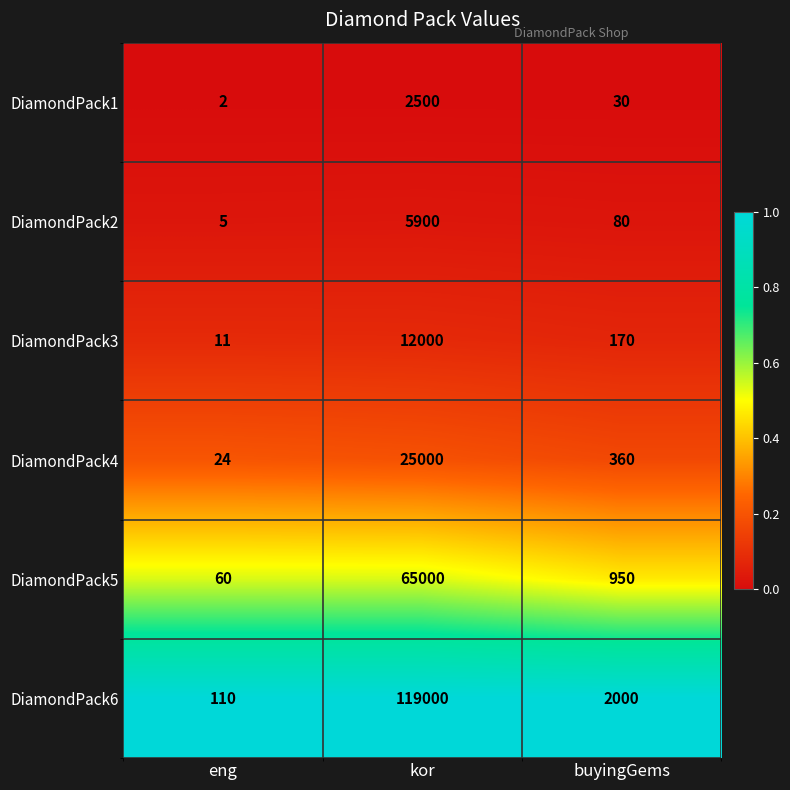

Reading right to left, extract all data points from this chart.

DiamondPack1: 30	2500	2
DiamondPack2: 80	5900	5
DiamondPack3: 170	12000	11
DiamondPack4: 360	25000	24
DiamondPack5: 950	65000	60
DiamondPack6: 2000	119000	110